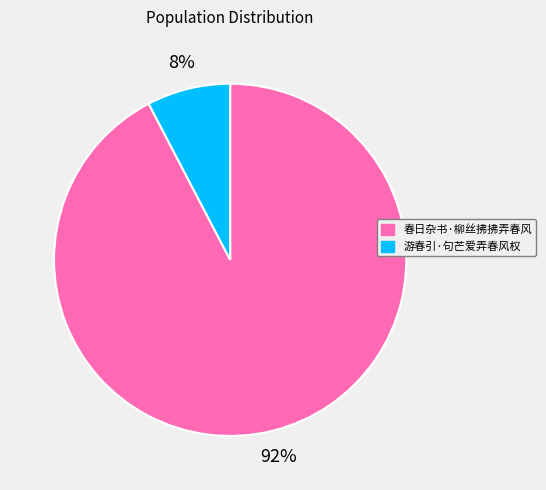

To the nearest percent, what is the combined percentage of 游春引·句芒爱弄春风权 and 春日杂书·柳丝拂拂弄春风?

100%